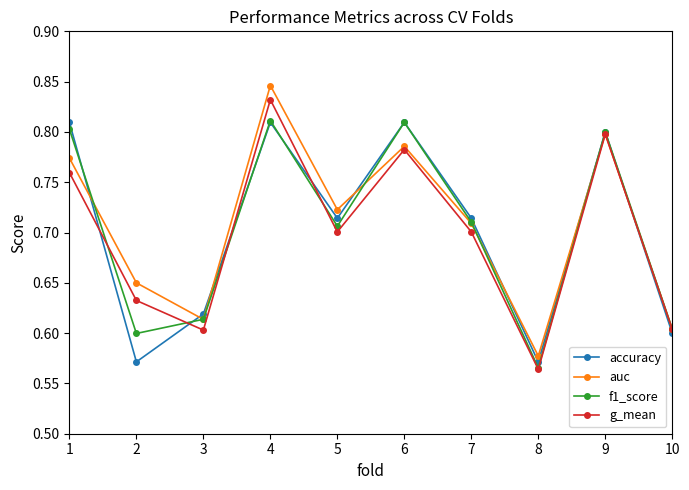

Count the g_mean values in the range 0 to 1.

10